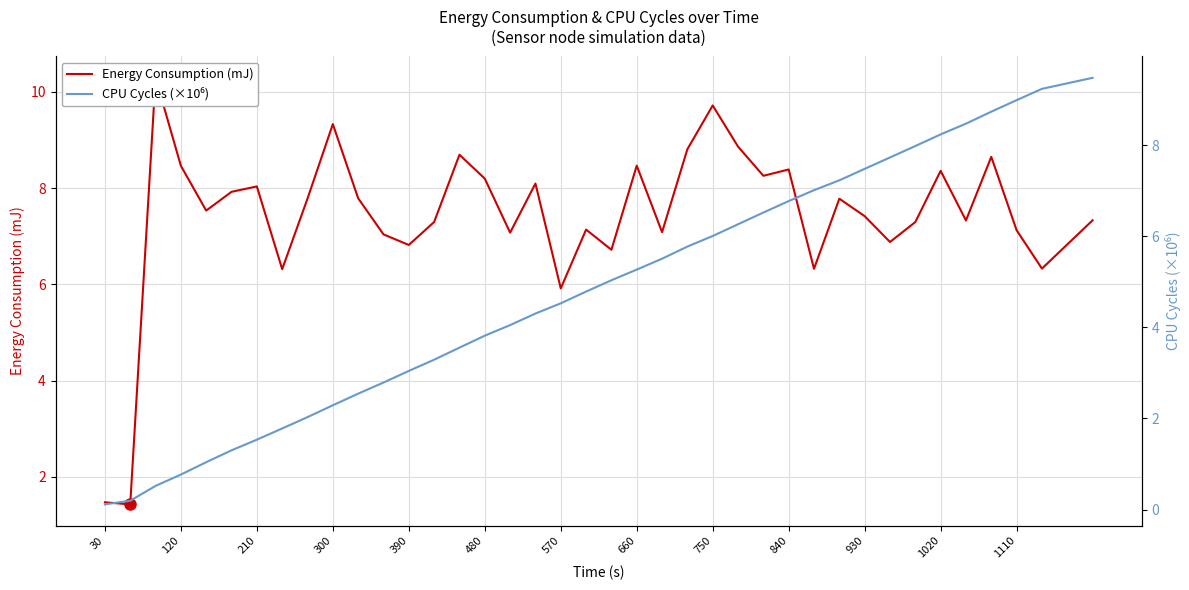

List the series in order of their peak value, lowest first.

CPU Cycles (×10⁶), Energy Consumption (mJ)